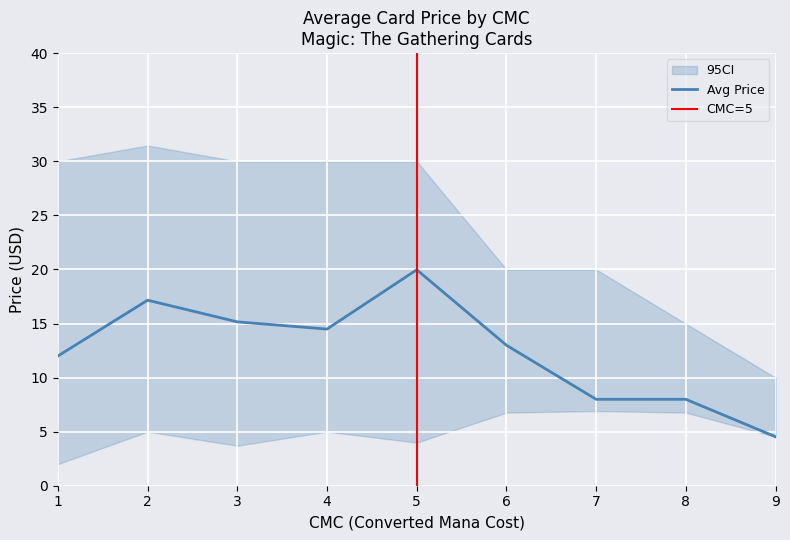

Which label corresponds to the largest value in the chart?

2